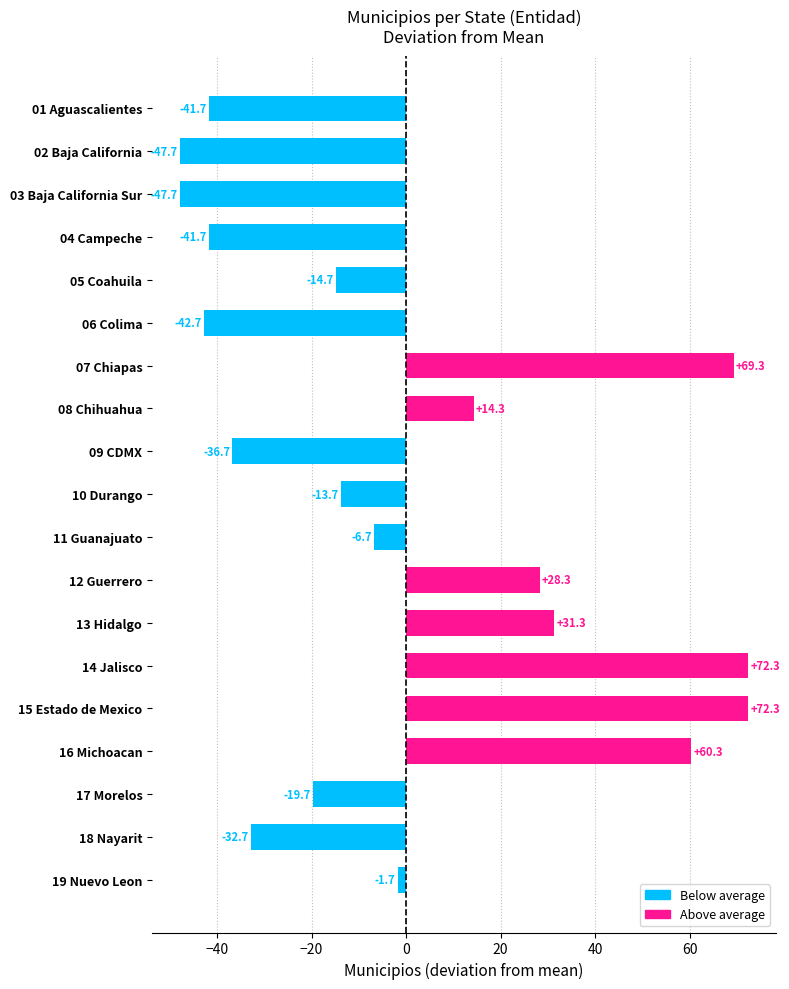

Reading bottom to top, transcribe all the data shown in this chart.

-1.7	-32.7	-19.7	60.3	72.3	72.3	31.3	28.3	-6.7	-13.7	-36.7	14.3	69.3	-42.7	-14.7	-41.7	-47.7	-47.7	-41.7